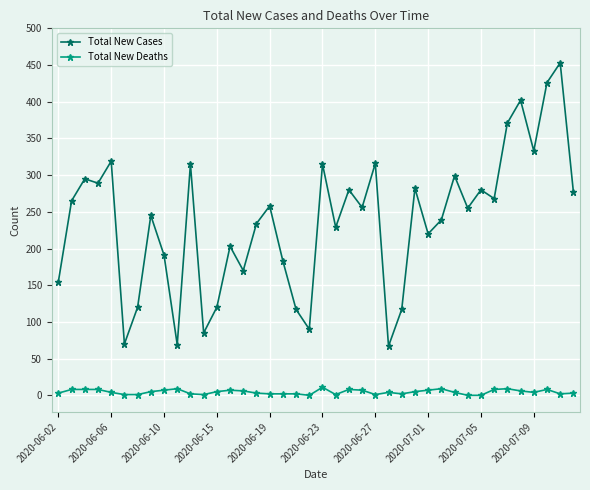

What is the difference between the second highest and second lowest values in the Total New Cases series?

357